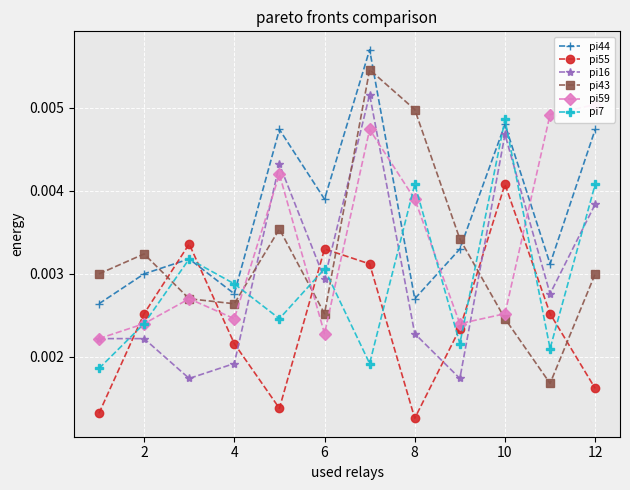

Is the value of pi16 at 8 greater than the value of pi7 at 4?

No